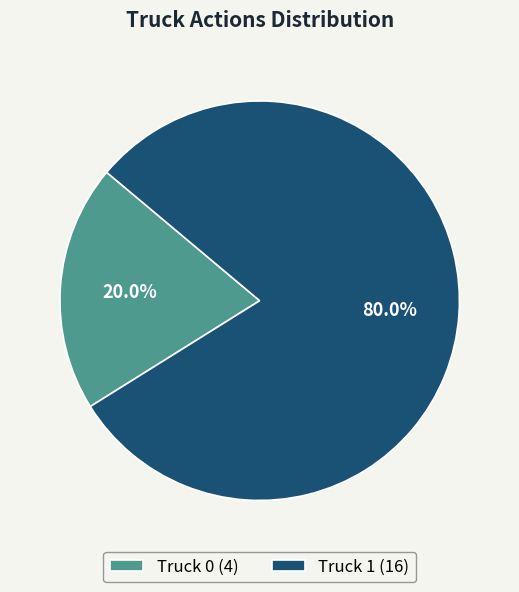

Which slice is the largest?

Truck 1